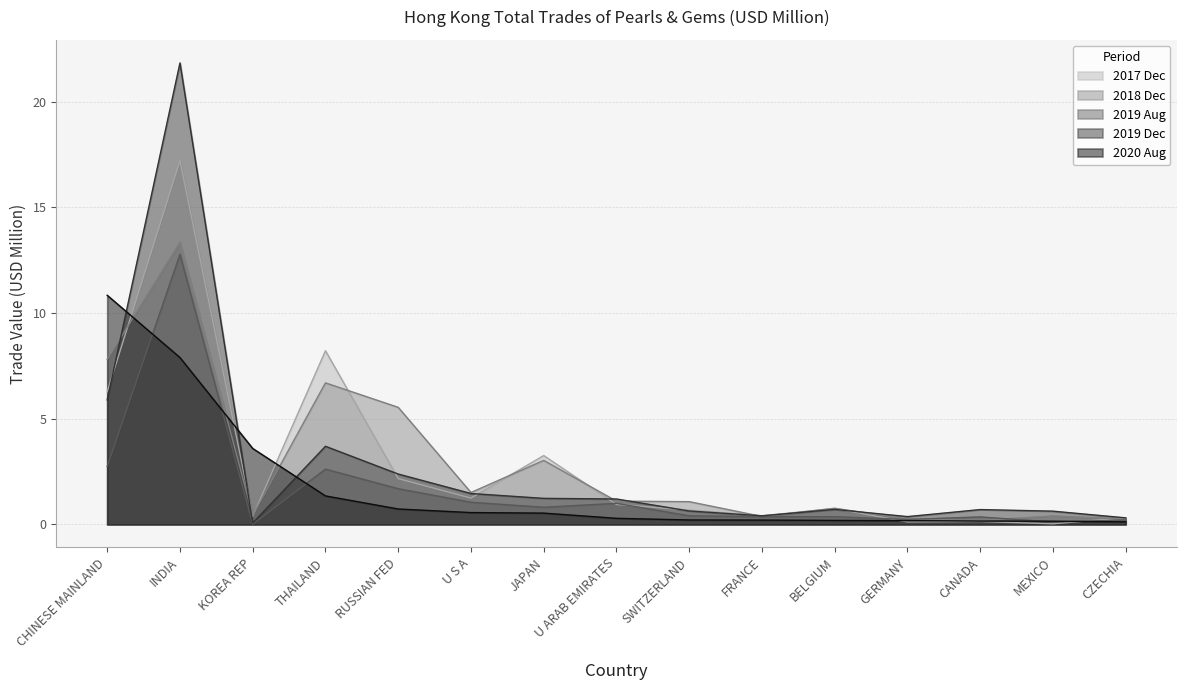

Between KOREA REP and CANADA, which series saw the biggest shift?

2020 Aug